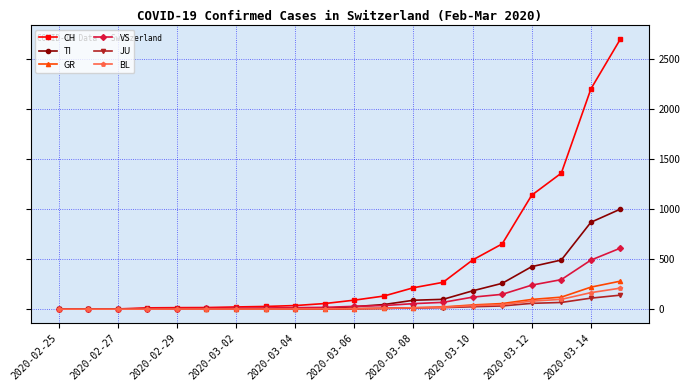

At how many categories does at least one series exceed 1096?

4